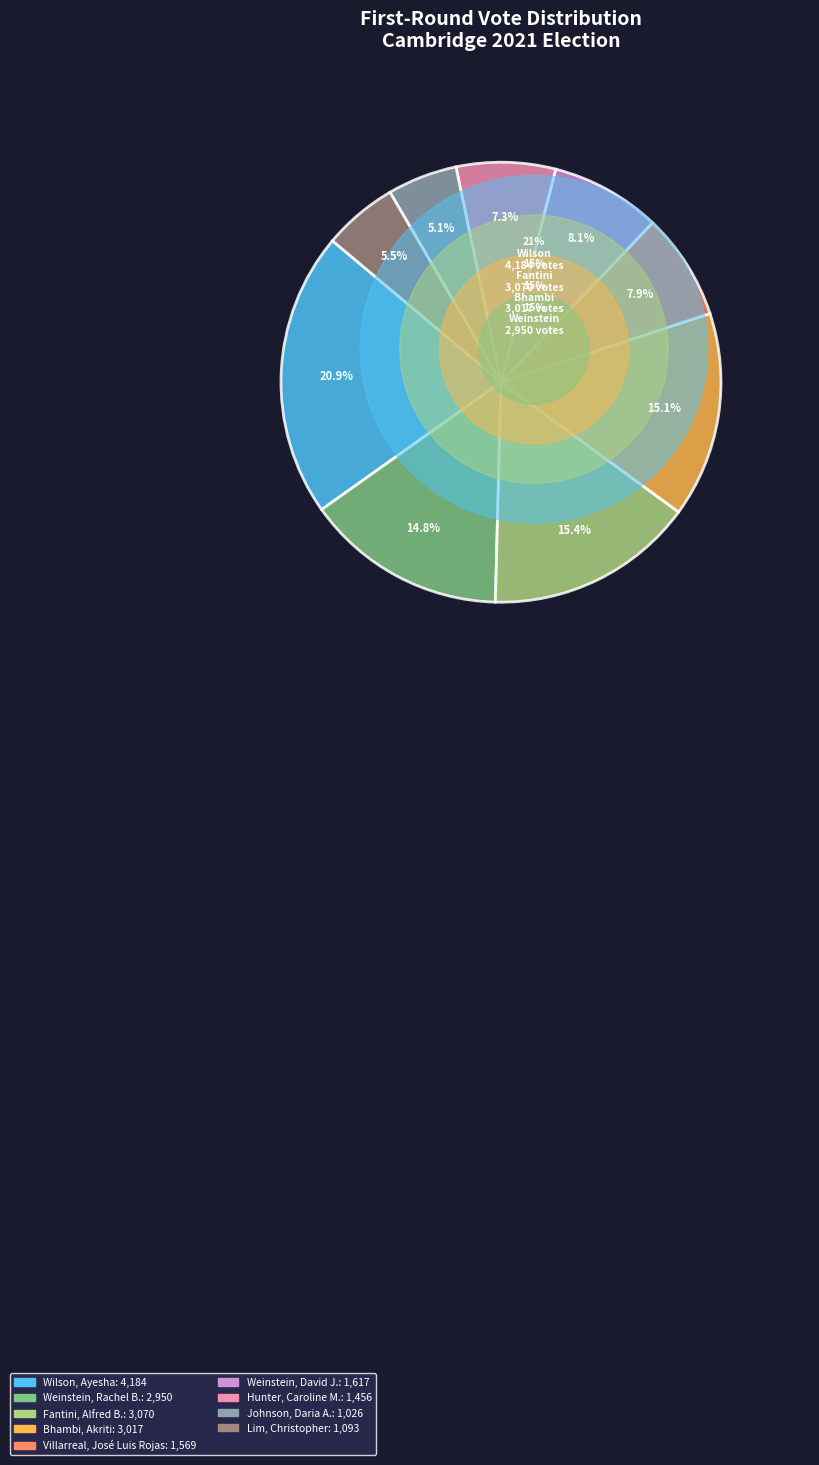

How many slices are in this pie chart?

9